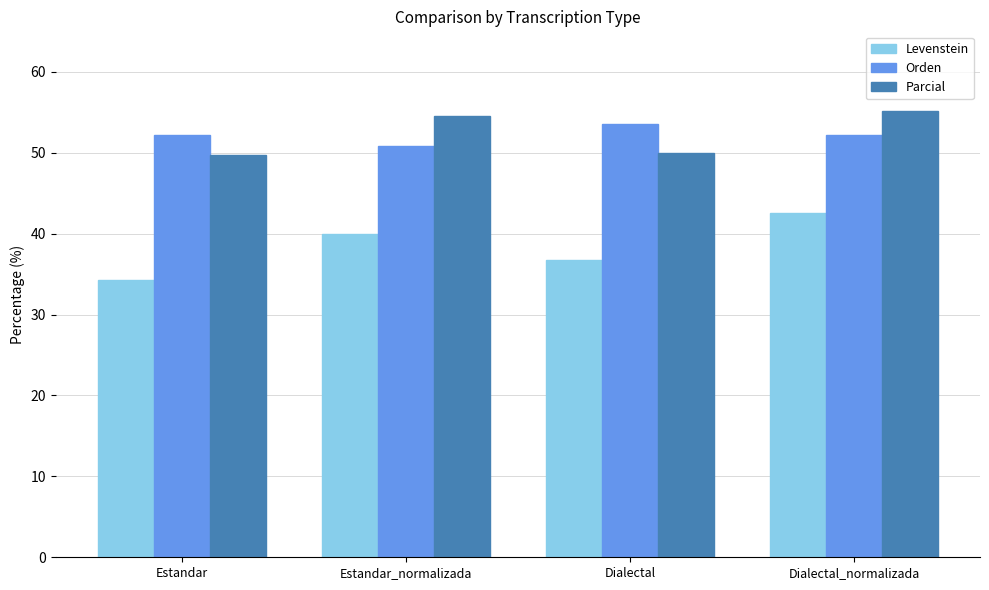

At Estandar, list the series in order from smallest to largest.

Levenstein, Parcial, Orden